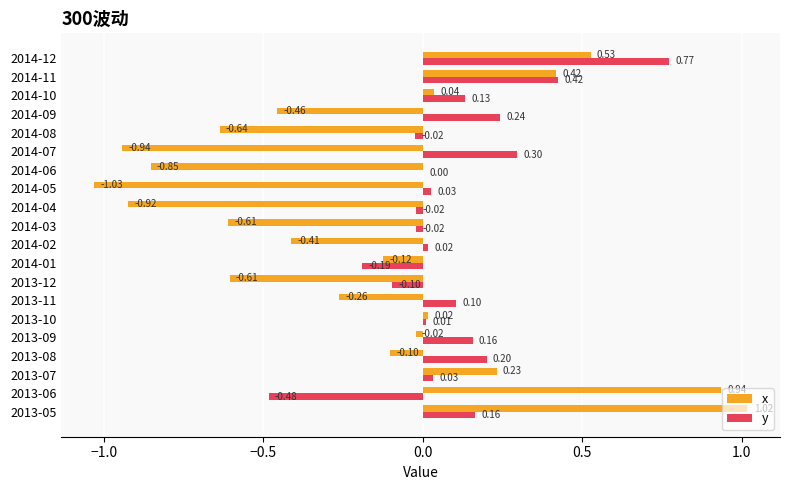

Which series changed the most between 2014-06 and 2014-08?

x